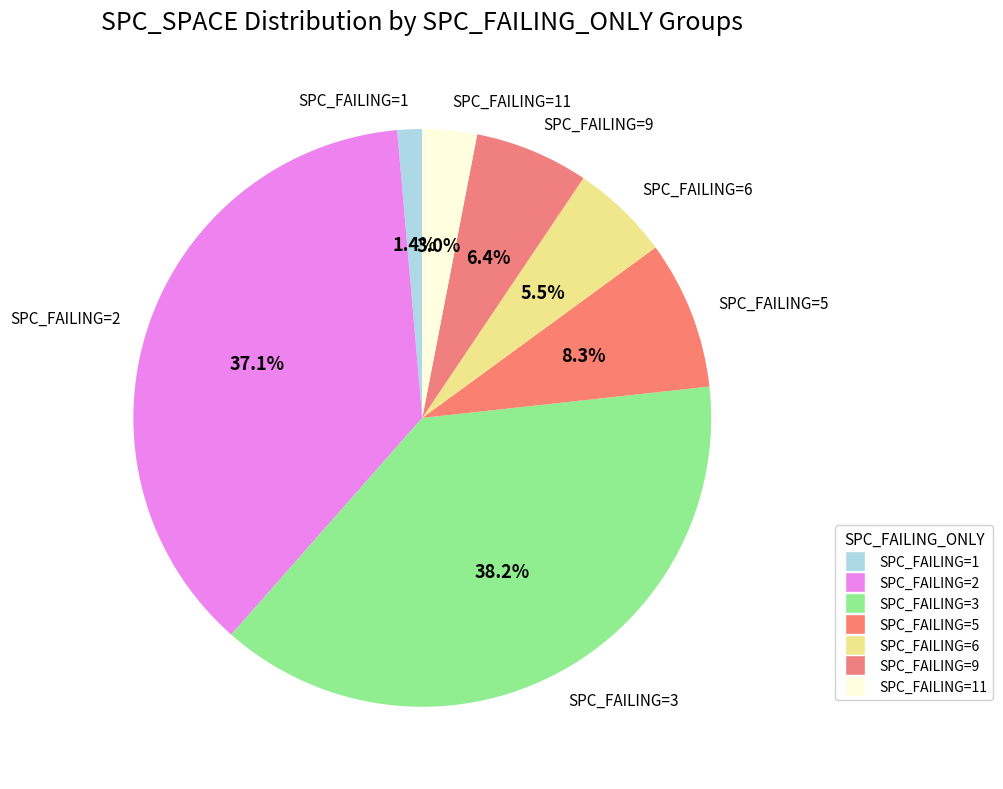

Which category has the biggest portion of the pie?

SPC_FAILING=3